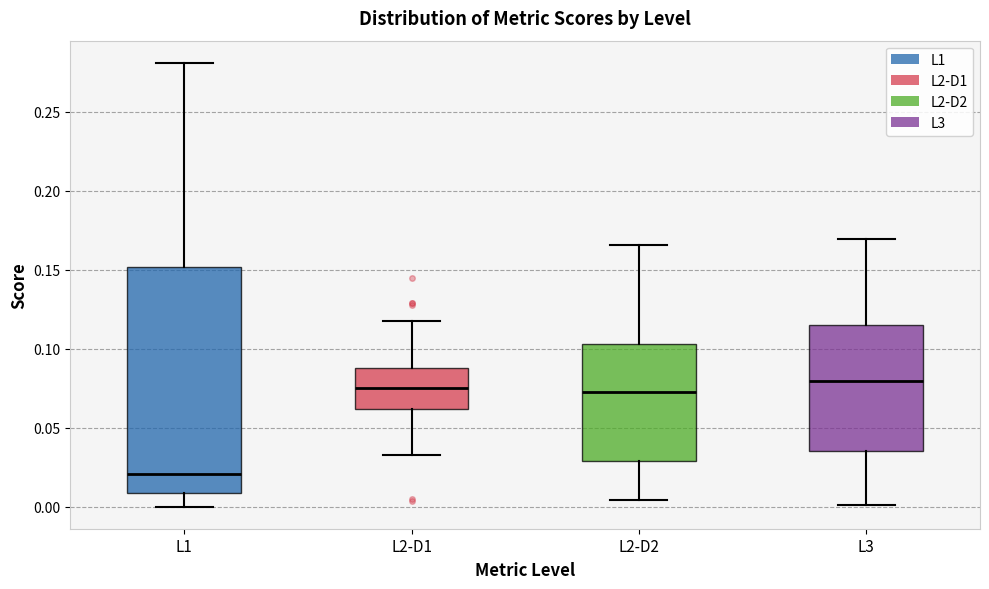

Comparing the boxes themselves (not the whiskers), which one is the tallest?

L1